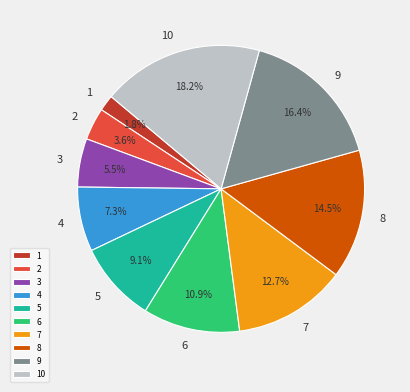

The 9 slice represents 7% of the pie. True or false?

False